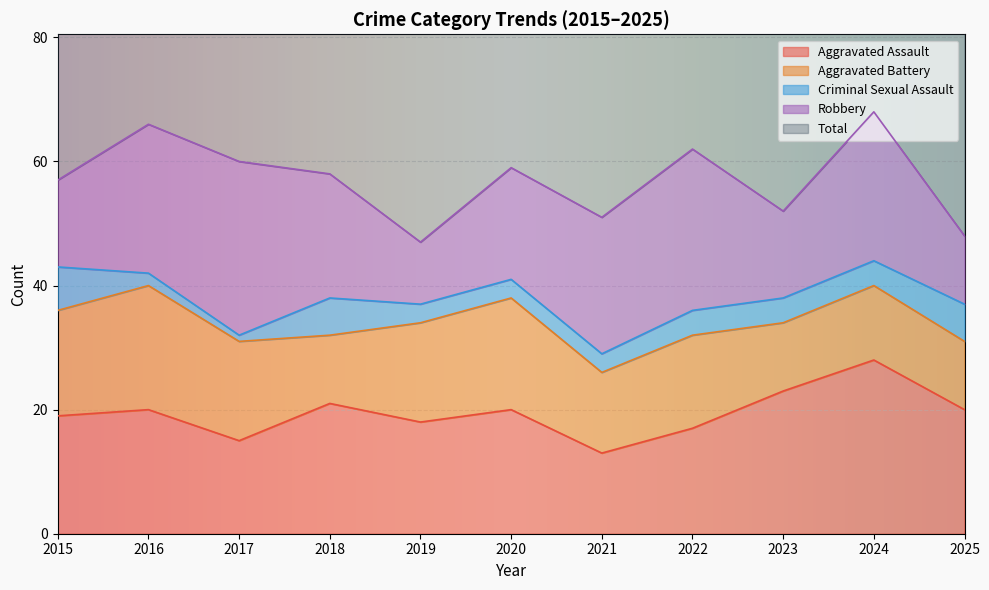

What is the lowest value of the Aggravated Assault series?

13